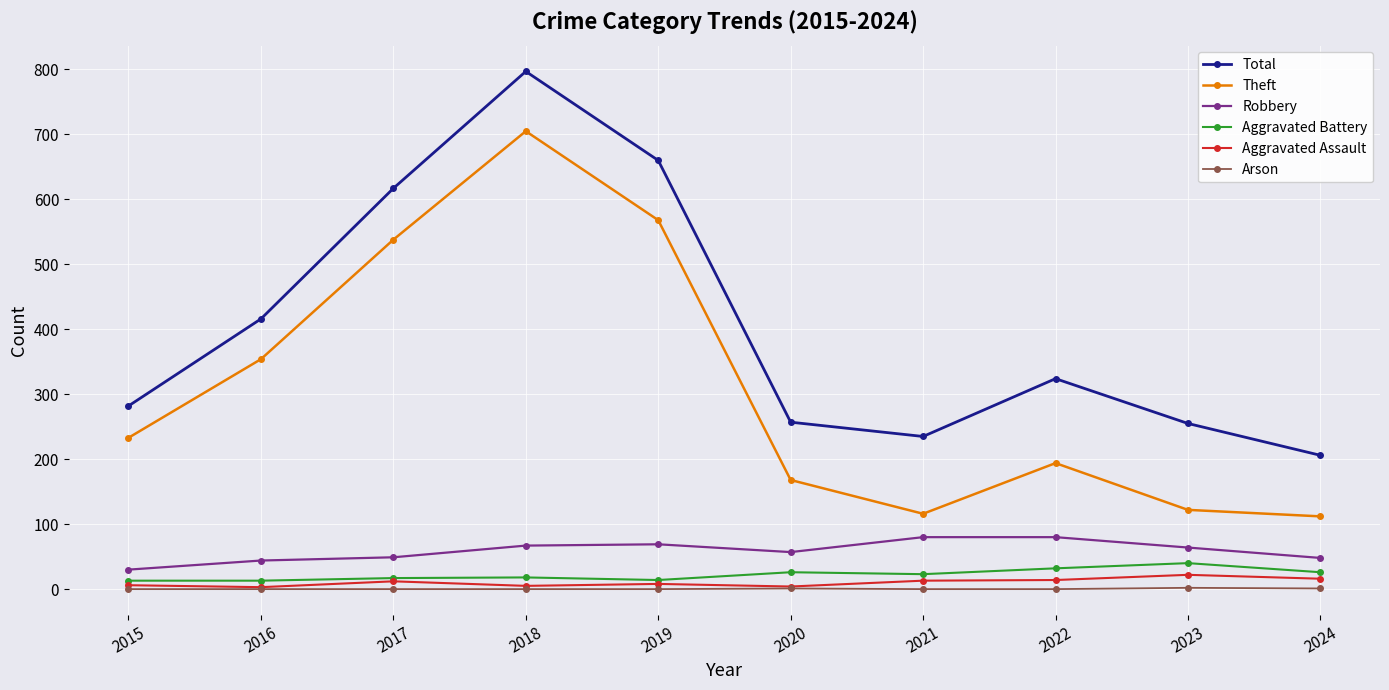

Which category has the highest value in the Total series?

2018